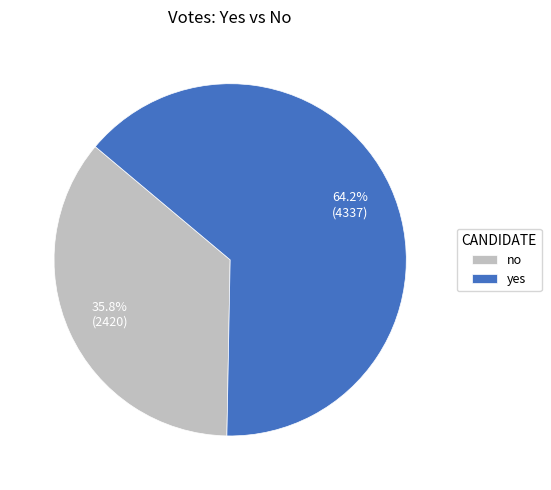

Does any single category account for the majority?

Yes